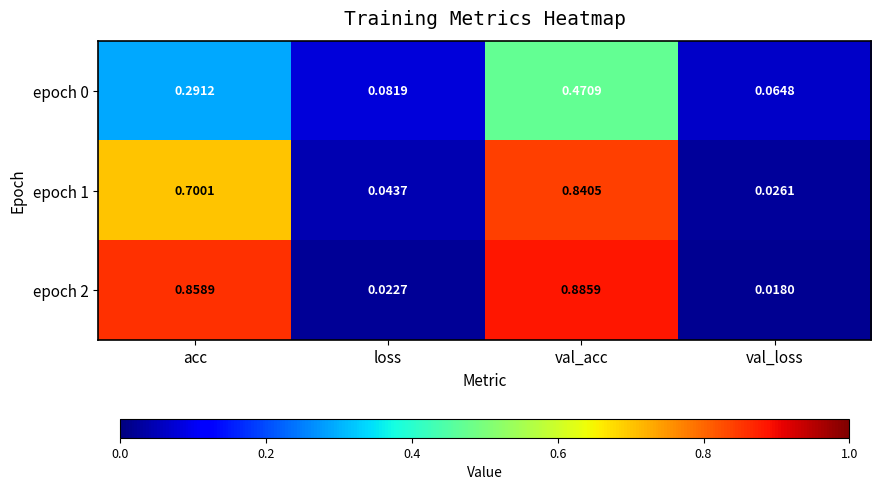

List the labels in order of epoch 1 value, largest first.

val_acc, acc, loss, val_loss